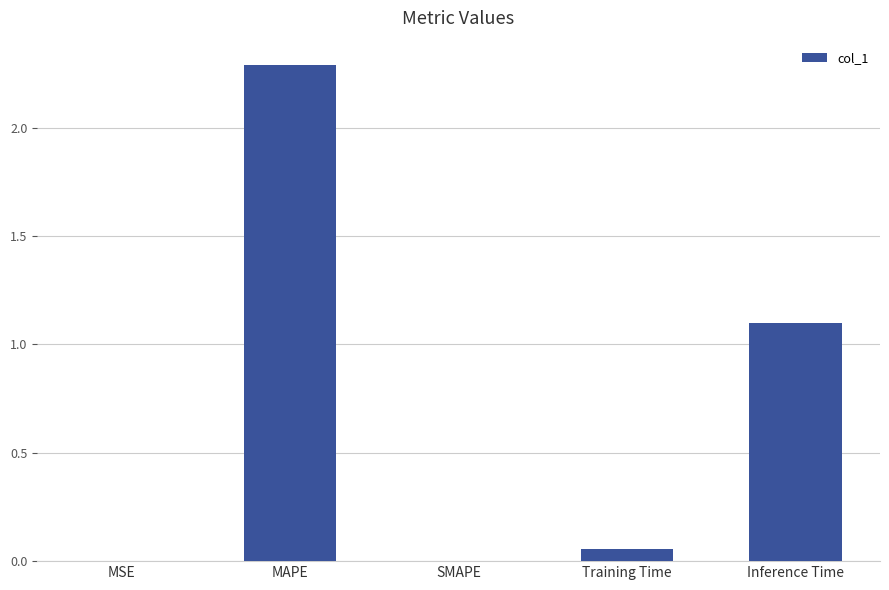

Is it true that the value at Inference Time is 0.7?

False